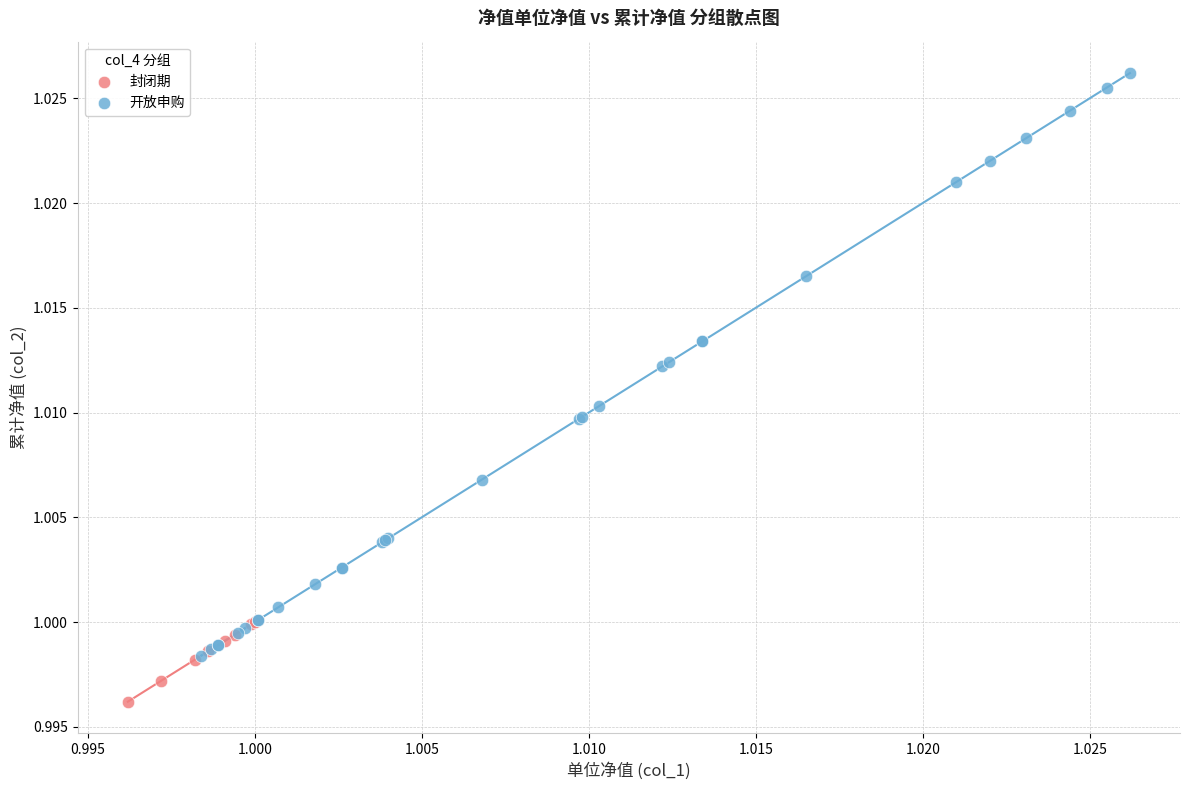

Which series contains the lowest Y value?

封闭期